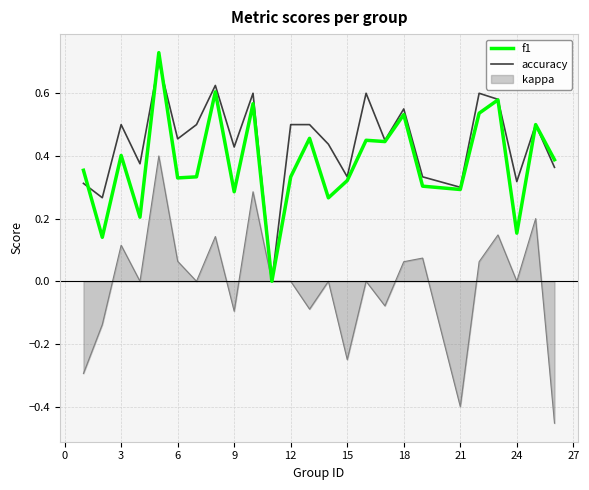

How many values in f1 are above zero?

24